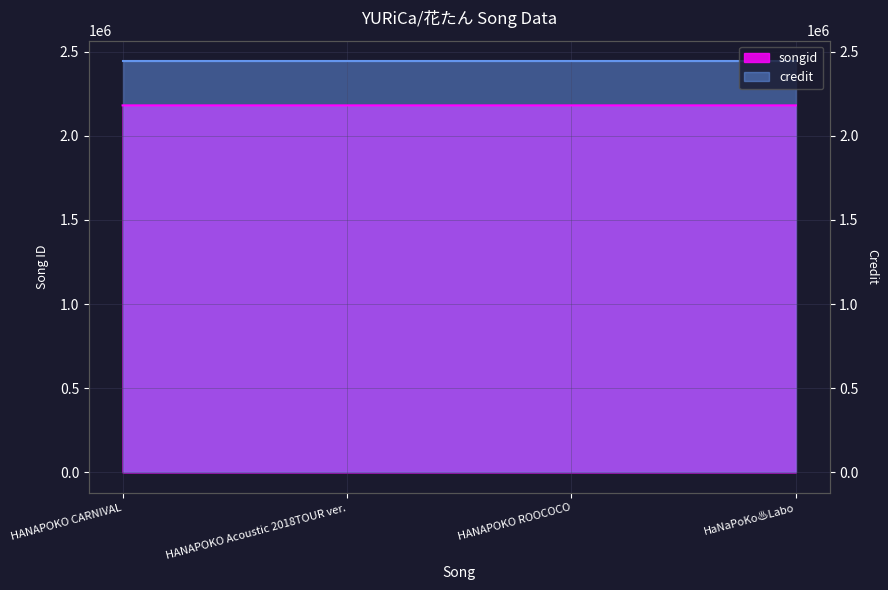

List the labels in order of value, largest first.

HaNaPoKo♨Labo, HANAPOKO Acoustic 2018TOUR ver., HANAPOKO ROOCOCO, HANAPOKO CARNIVAL